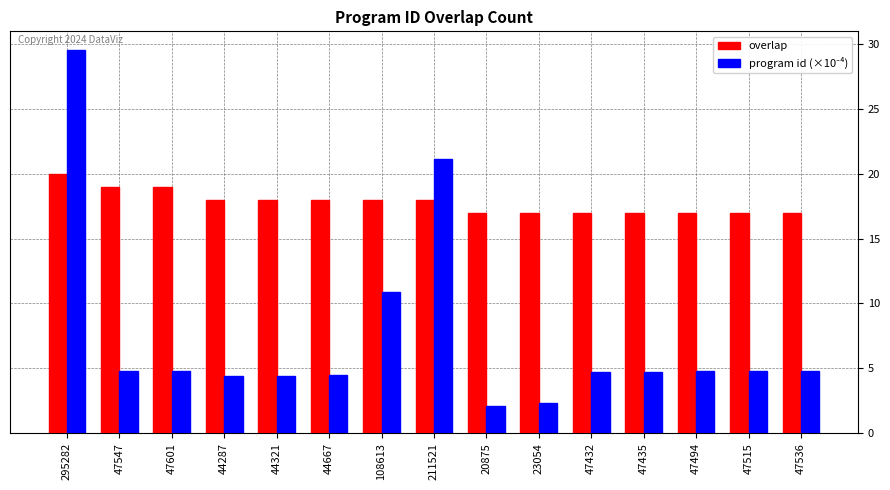

What is the difference between the highest and lowest values at 47601?

14.2